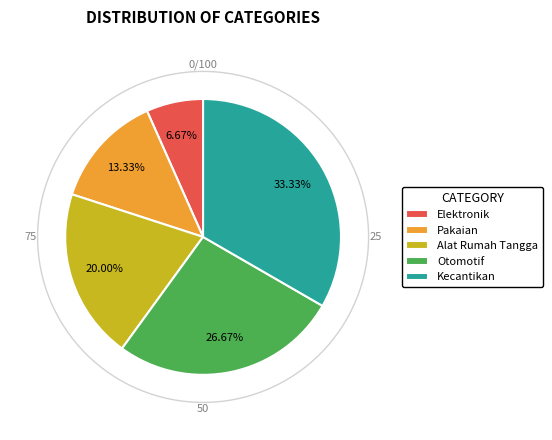

What is the largest slice in the pie chart?

Kecantikan